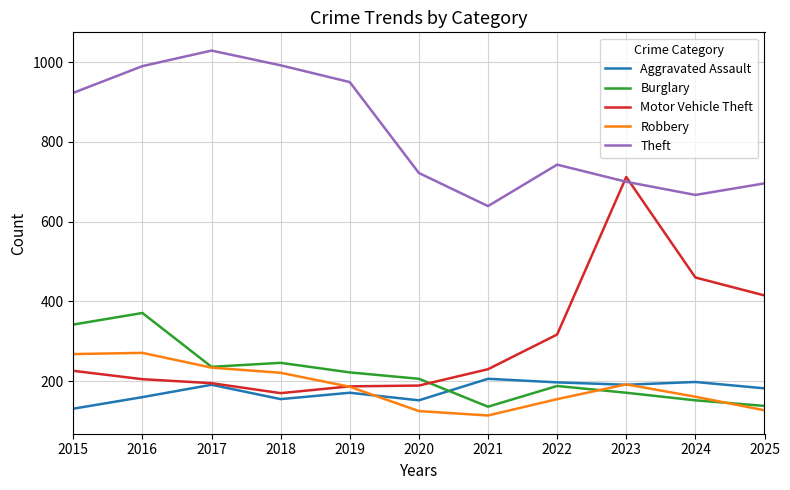

List the series in order of their peak value, highest first.

Theft, Motor Vehicle Theft, Burglary, Robbery, Aggravated Assault